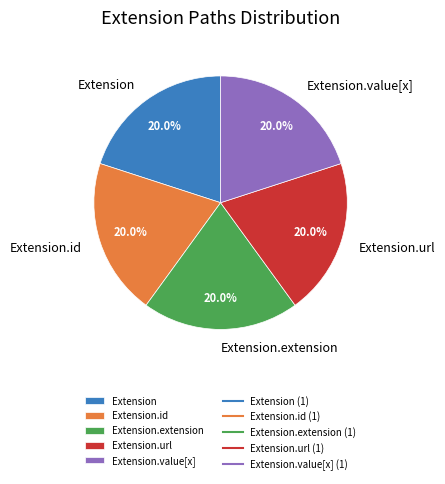

Is there a majority slice in this chart?

No